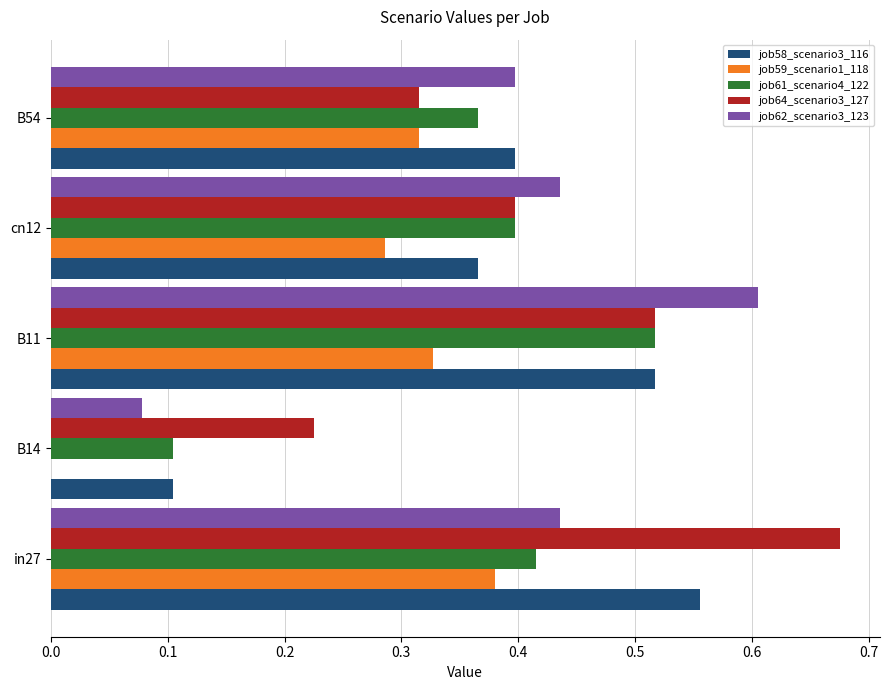

Which series has the largest total across all categories?

job64_scenario3_127